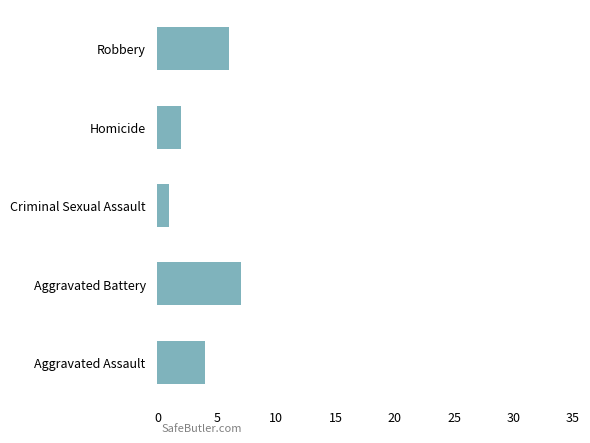

List the labels in order of value, largest first.

Aggravated Battery, Robbery, Aggravated Assault, Homicide, Criminal Sexual Assault